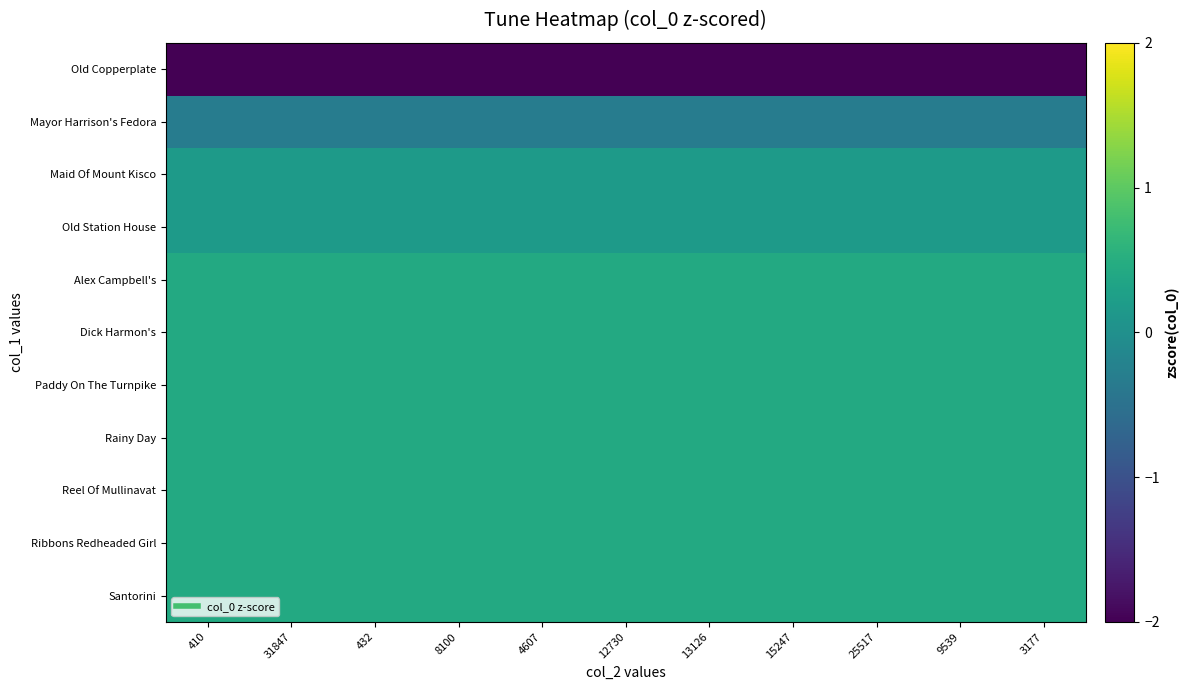

Reading right to left, transcribe all the data shown in this chart.

Old Copperplate: 3177=-3.1	9539=-3.1	25517=-3.1	15247=-3.1	13126=-3.1	12730=-3.1	4607=-3.1	8100=-3.1	432=-3.1	31847=-3.1	410=-3.1
Mayor Harrison's Fedora: 3177=-0.3	9539=-0.3	25517=-0.3	15247=-0.3	13126=-0.3	12730=-0.3	4607=-0.3	8100=-0.3	432=-0.3	31847=-0.3	410=-0.3
Maid Of Mount Kisco: 3177=0.2	9539=0.2	25517=0.2	15247=0.2	13126=0.2	12730=0.2	4607=0.2	8100=0.2	432=0.2	31847=0.2	410=0.2
Old Station House: 3177=0.2	9539=0.2	25517=0.2	15247=0.2	13126=0.2	12730=0.2	4607=0.2	8100=0.2	432=0.2	31847=0.2	410=0.2
Alex Campbell's: 3177=0.4	9539=0.4	25517=0.4	15247=0.4	13126=0.4	12730=0.4	4607=0.4	8100=0.4	432=0.4	31847=0.4	410=0.4
Dick Harmon's: 3177=0.4	9539=0.4	25517=0.4	15247=0.4	13126=0.4	12730=0.4	4607=0.4	8100=0.4	432=0.4	31847=0.4	410=0.4
Paddy On The Turnpike: 3177=0.4	9539=0.4	25517=0.4	15247=0.4	13126=0.4	12730=0.4	4607=0.4	8100=0.4	432=0.4	31847=0.4	410=0.4
Rainy Day: 3177=0.4	9539=0.4	25517=0.4	15247=0.4	13126=0.4	12730=0.4	4607=0.4	8100=0.4	432=0.4	31847=0.4	410=0.4
Reel Of Mullinavat: 3177=0.4	9539=0.4	25517=0.4	15247=0.4	13126=0.4	12730=0.4	4607=0.4	8100=0.4	432=0.4	31847=0.4	410=0.4
Ribbons Redheaded Girl: 3177=0.4	9539=0.4	25517=0.4	15247=0.4	13126=0.4	12730=0.4	4607=0.4	8100=0.4	432=0.4	31847=0.4	410=0.4
Santorini: 3177=0.4	9539=0.4	25517=0.4	15247=0.4	13126=0.4	12730=0.4	4607=0.4	8100=0.4	432=0.4	31847=0.4	410=0.4